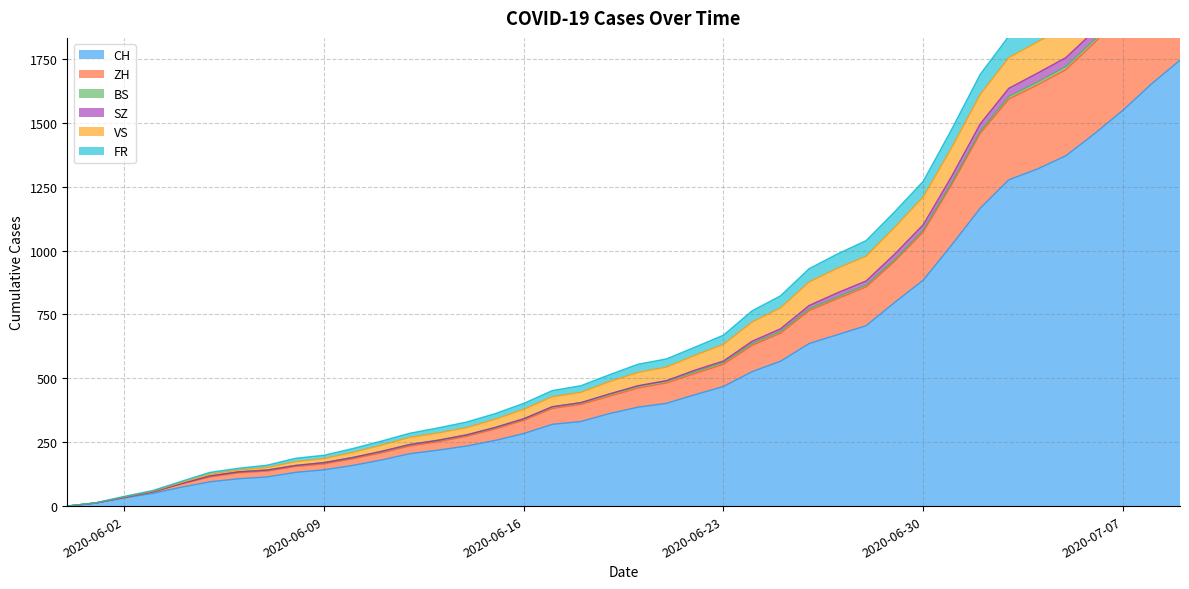

Is the value of FR at 2020-06-20 greater than the value of CH at 2020-07-06?

No